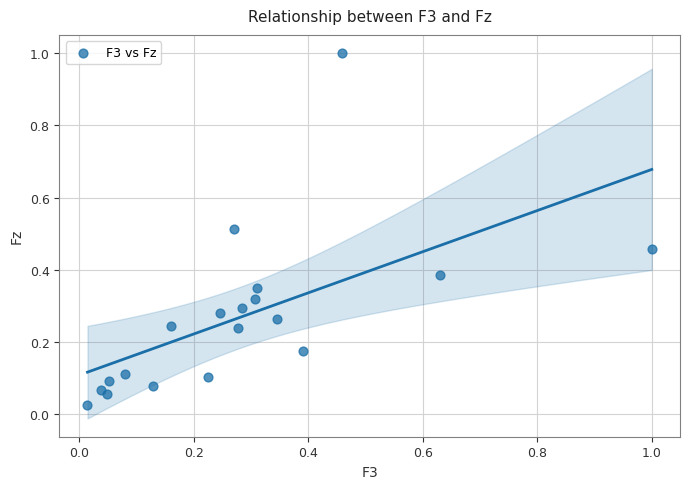

What is the range of Y values (max minus min)?

1.0